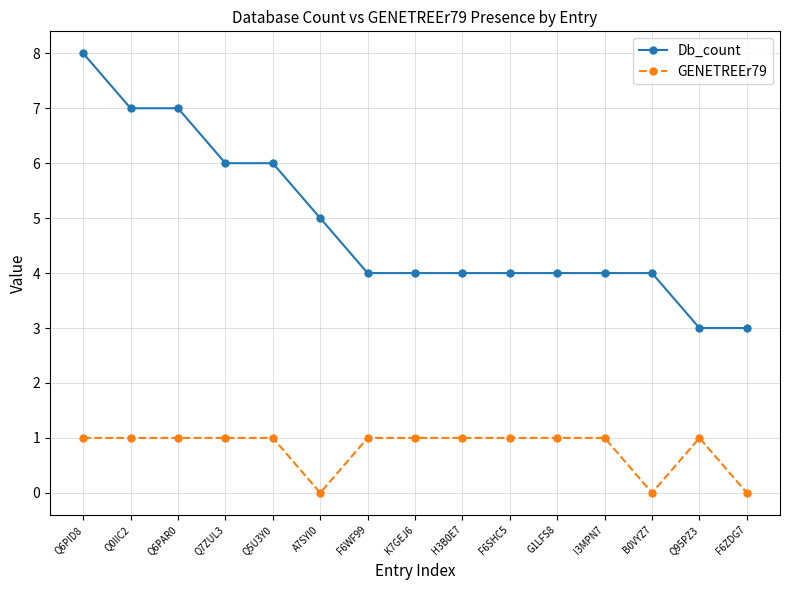

What is the label of the 15th point from the left?

F6ZDG7